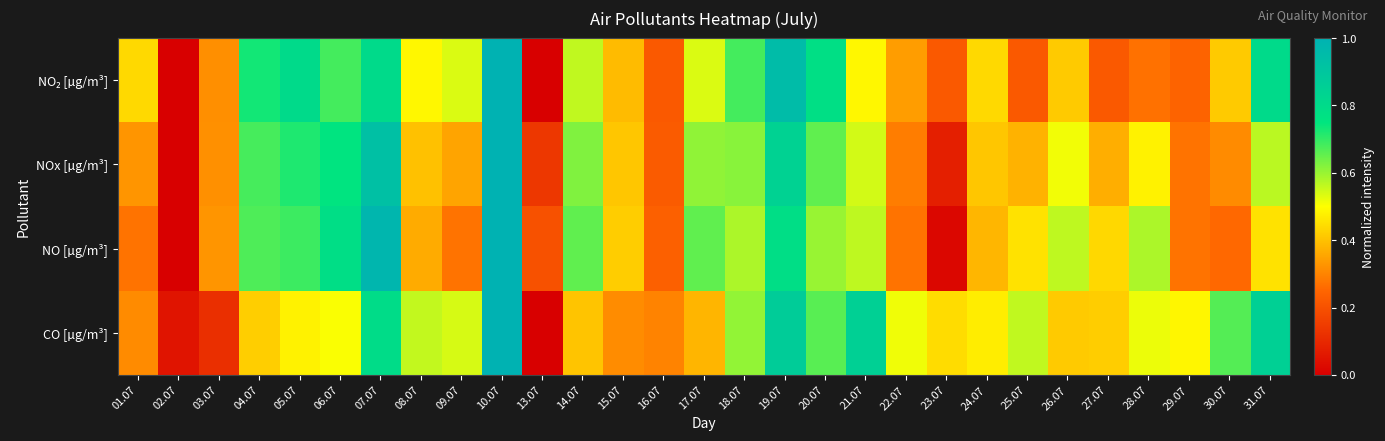

Count the number of categories in the chart.

29